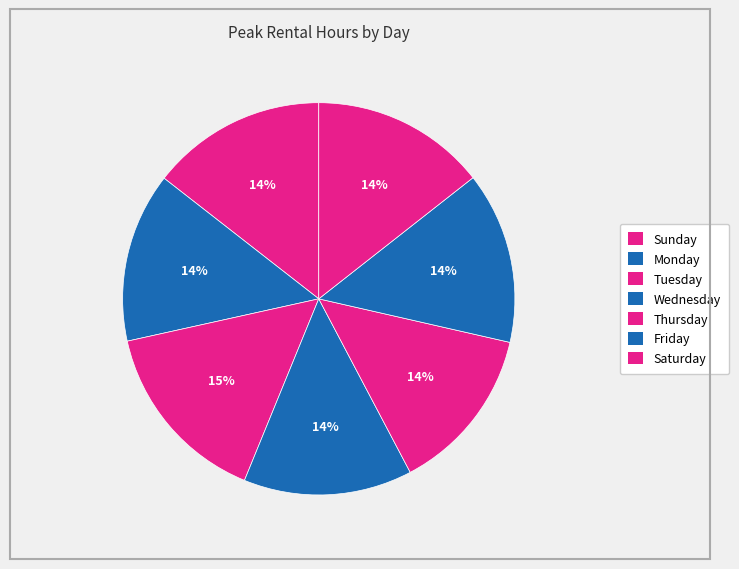

To the nearest percent, what percentage of the pie is Tuesday?

15%